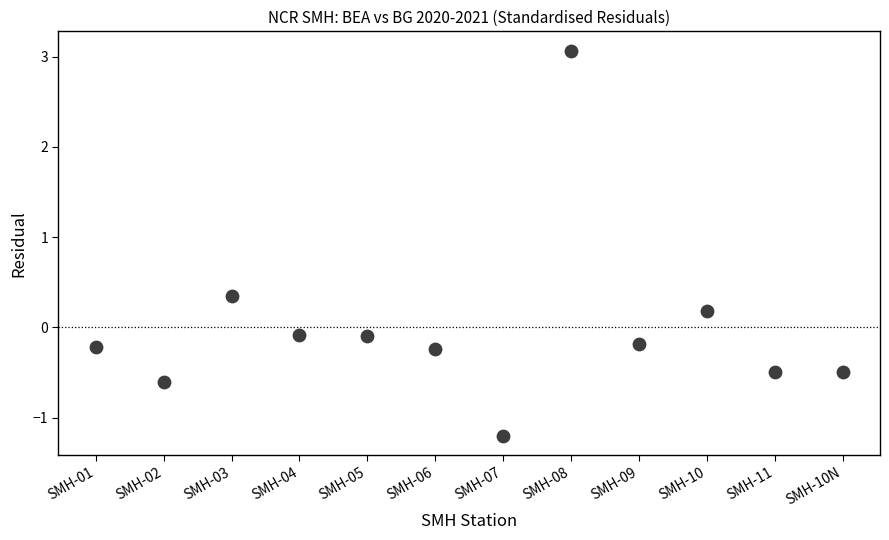

What is the average X value?

6.5